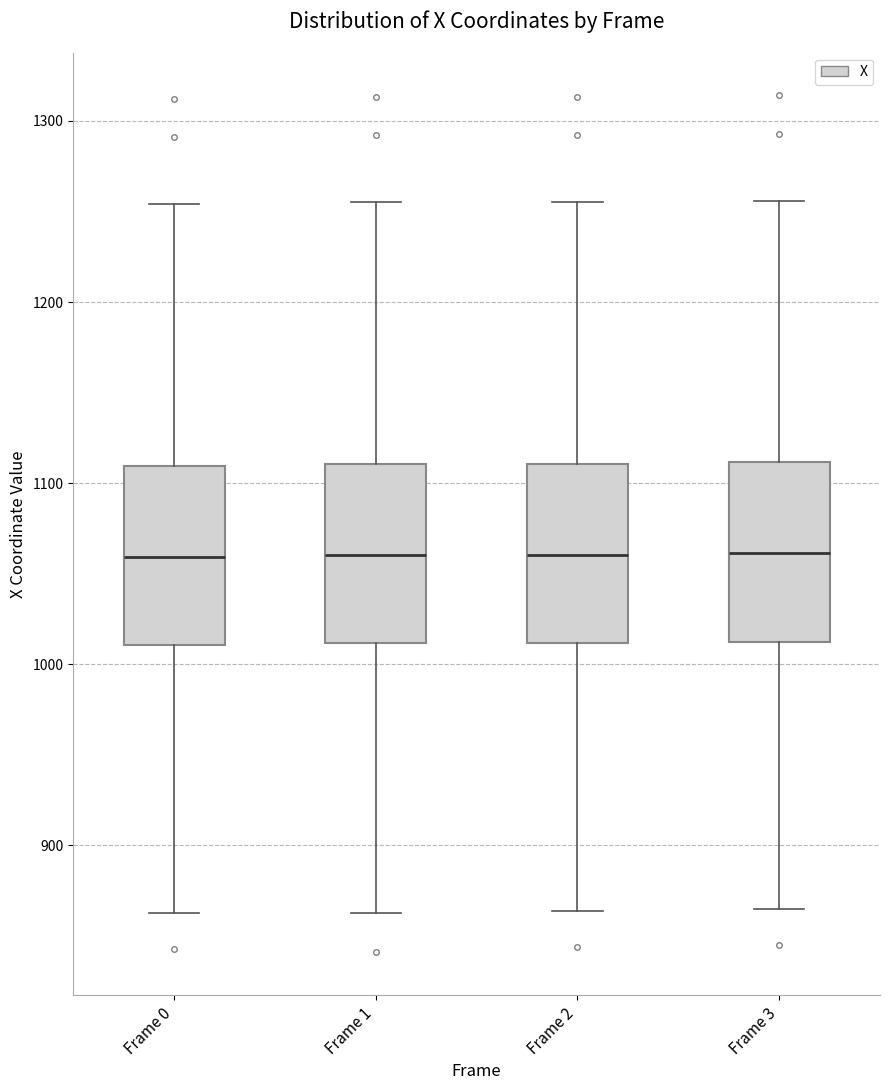

Reading left to right, transcribe this box plot: for each box, give where its median line is, the range the box spans, and where its two whiskers end, as read against the y-axis. The values are not printed on the chart, so give them approximately, as read against the axis.

Frame 0: median 1060, box 1010 to 1110, whiskers 860 to 1250
Frame 1: median 1060, box 1010 to 1110, whiskers 860 to 1260
Frame 2: median 1060, box 1010 to 1110, whiskers 860 to 1260
Frame 3: median 1060, box 1010 to 1110, whiskers 870 to 1260